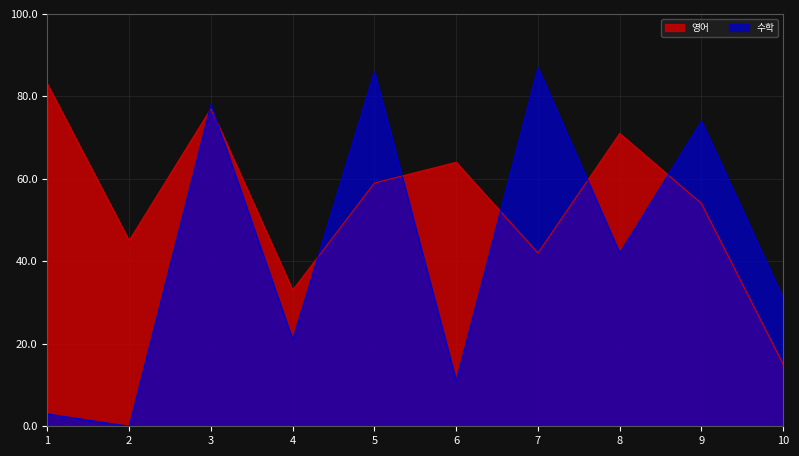

Is the value of 영어 at 2 greater than the value of 수학 at 7?

No